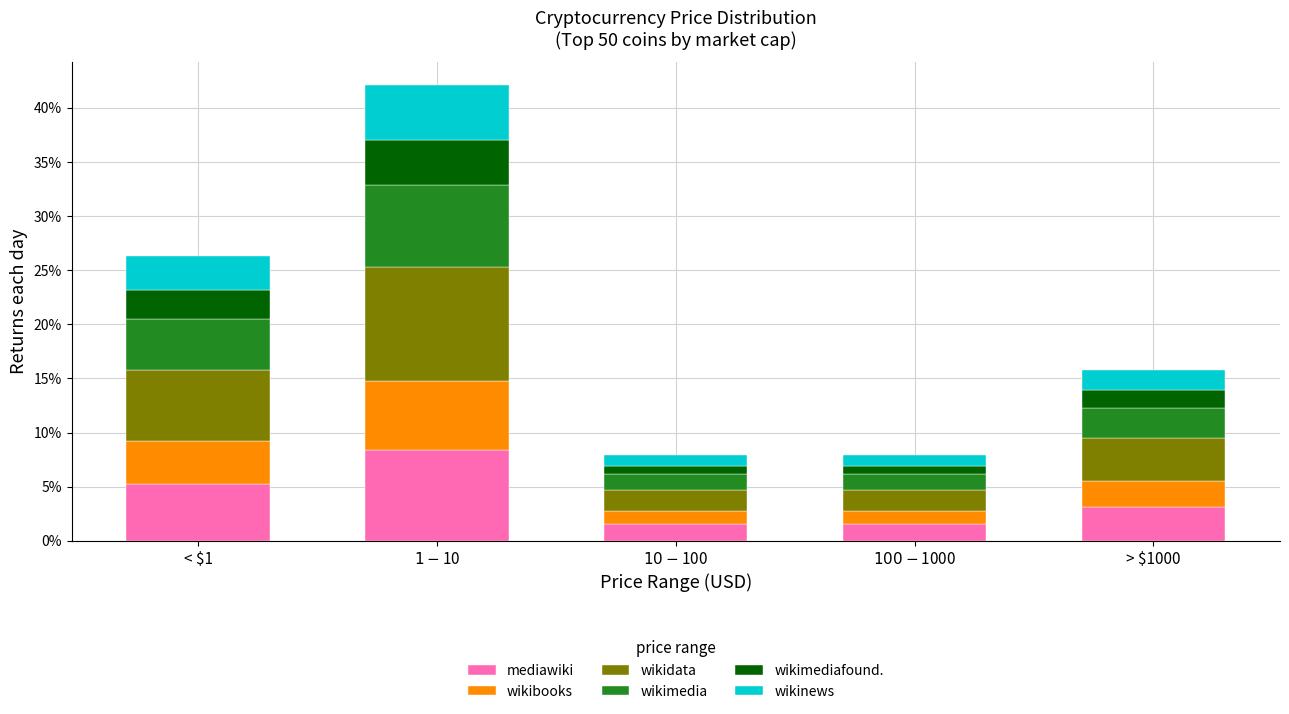

Reading left to right, what are the values for mediawiki?

5.3	8.4	1.6	1.6	3.2